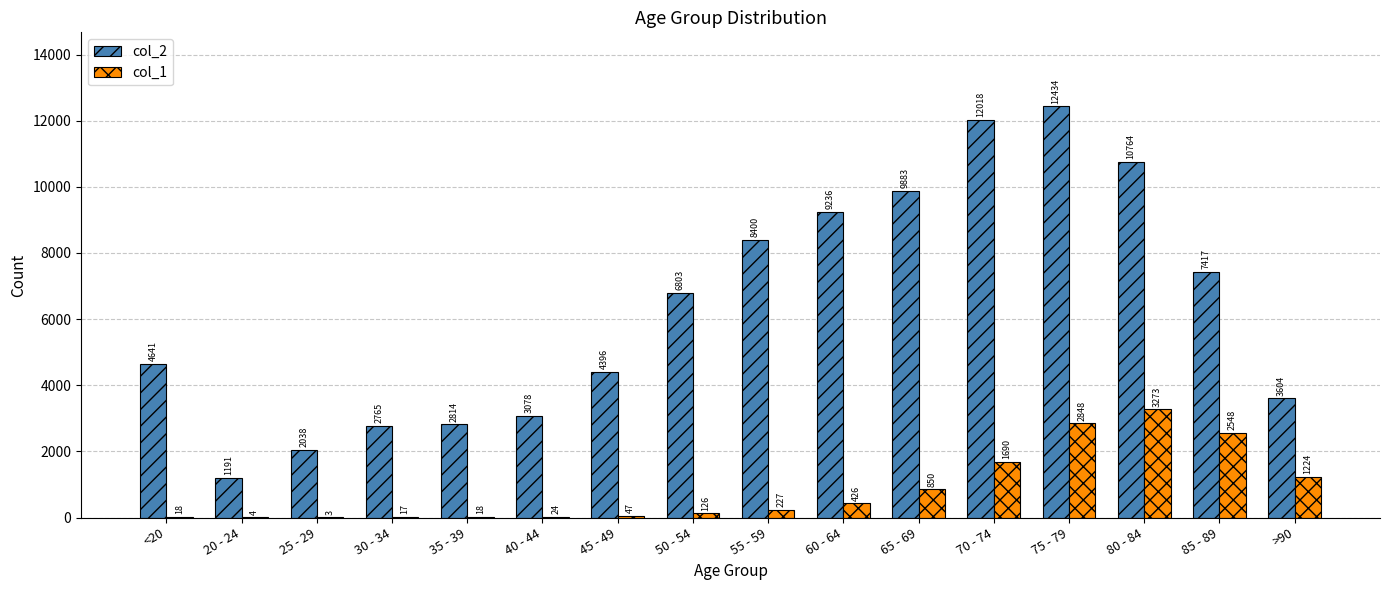

True or false: col_1 has a value of 17 at 30 - 34.

True